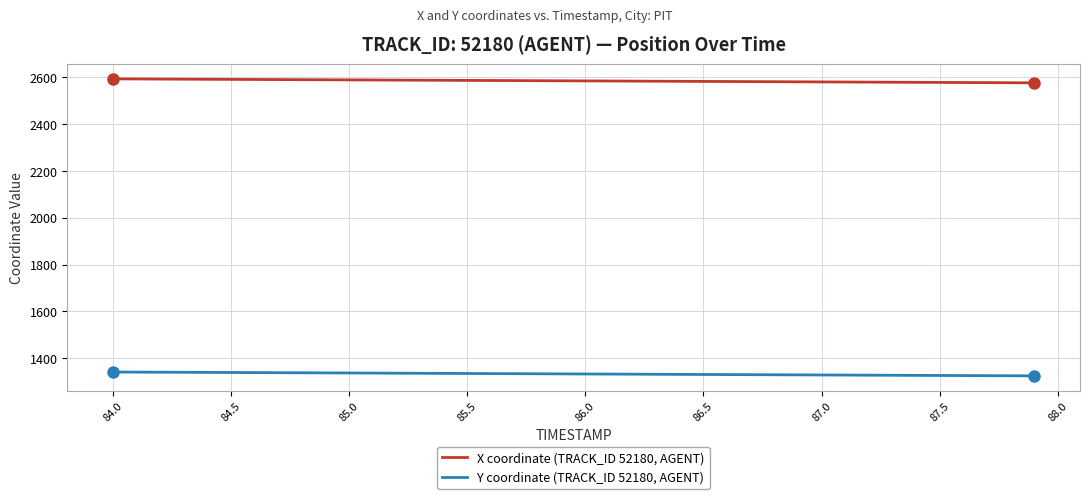

True or false: X coordinate (TRACK_ID 52180, AGENT) and Y coordinate (TRACK_ID 52180, AGENT) cross at least once.

False